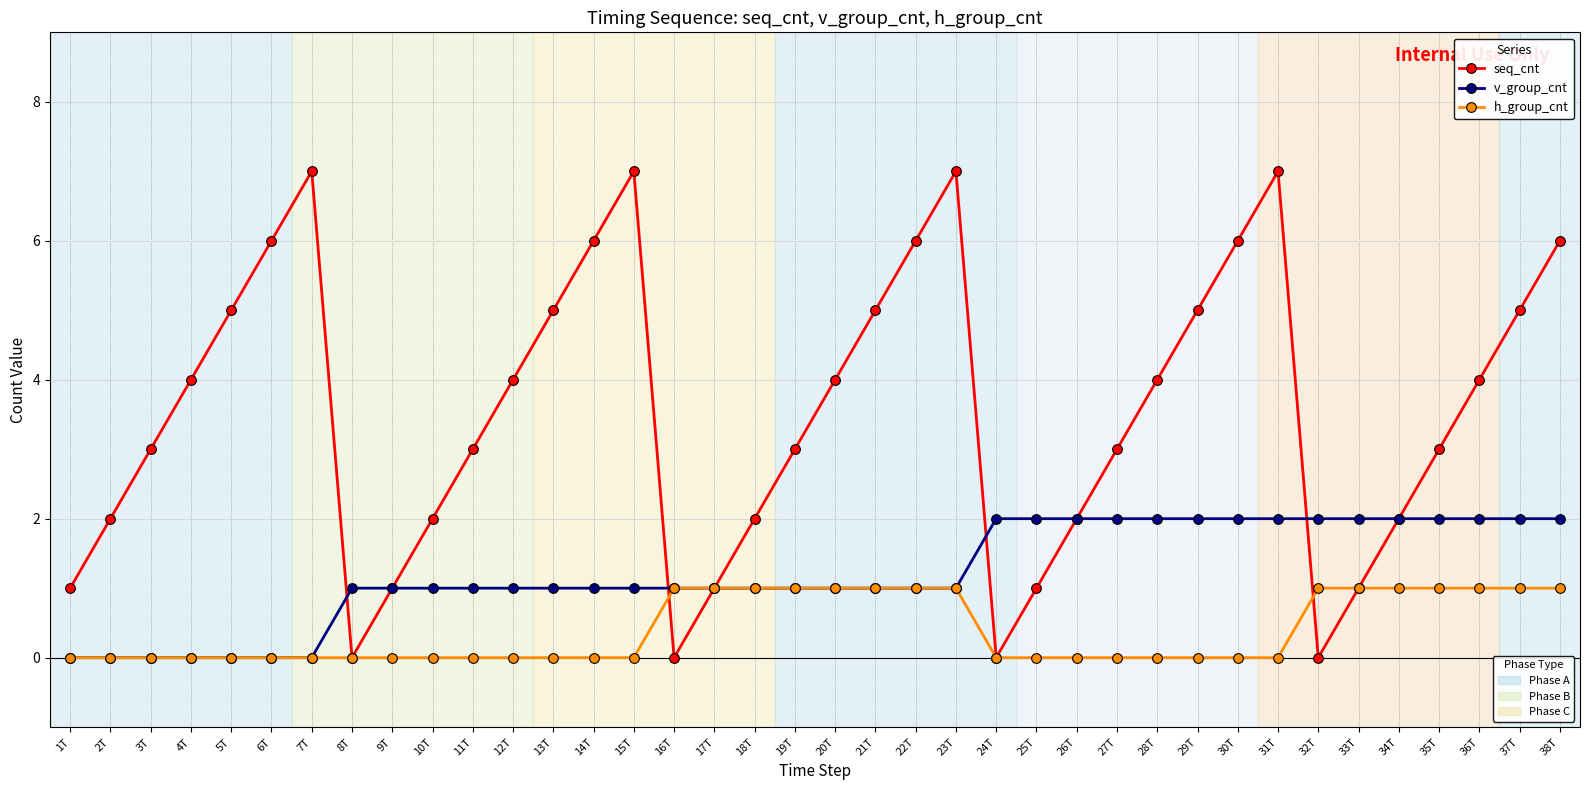

What is the spread (max minus min) of values at 13T?

5